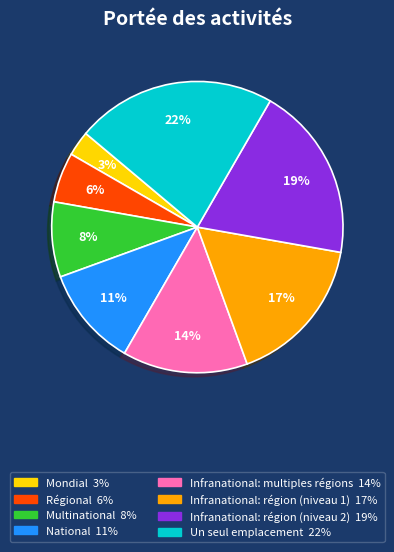

How many slices are in this pie chart?

8